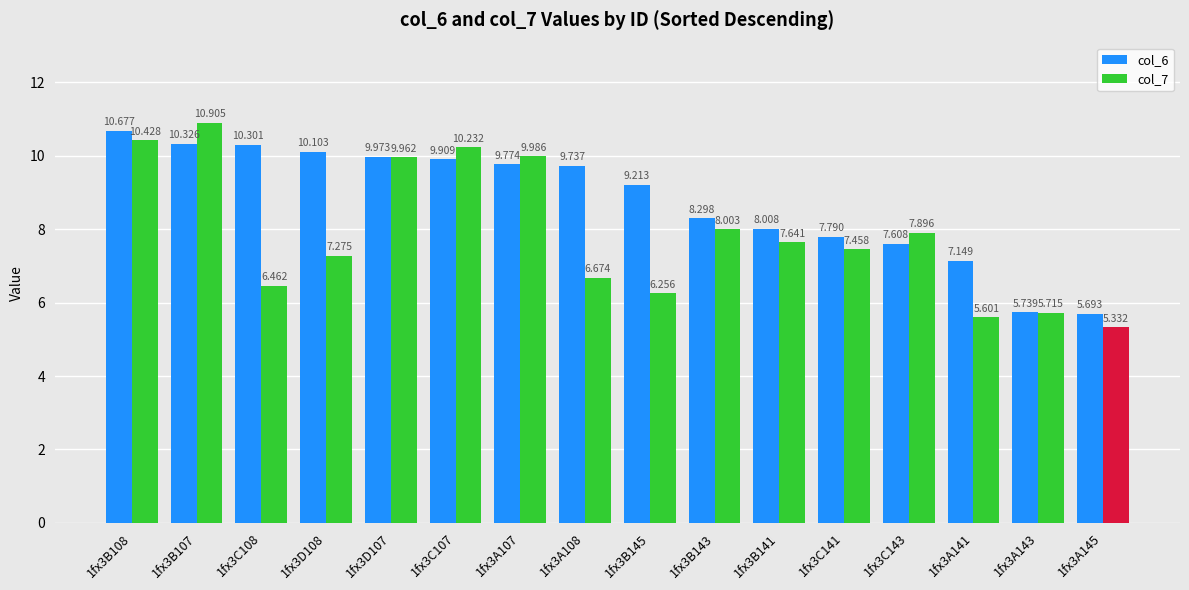

What is the difference between the second highest and second lowest values?

4.6